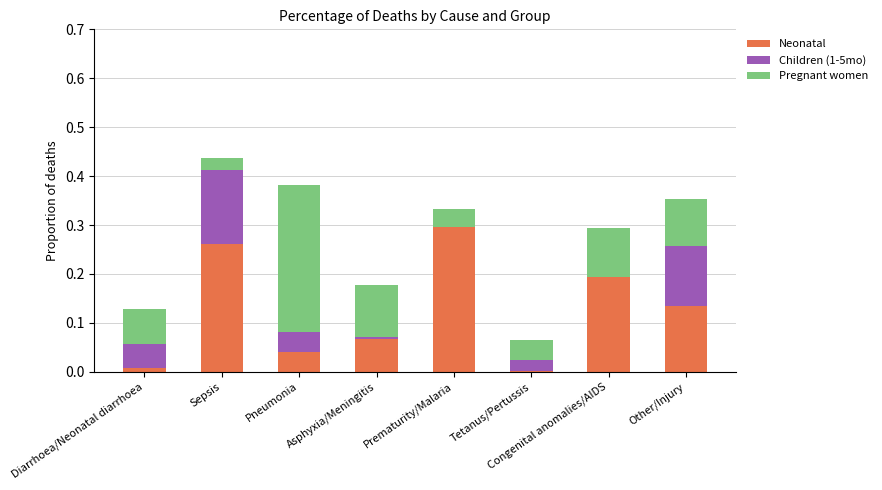

At which label does Neonatal reach its peak?

Prematurity/Malaria